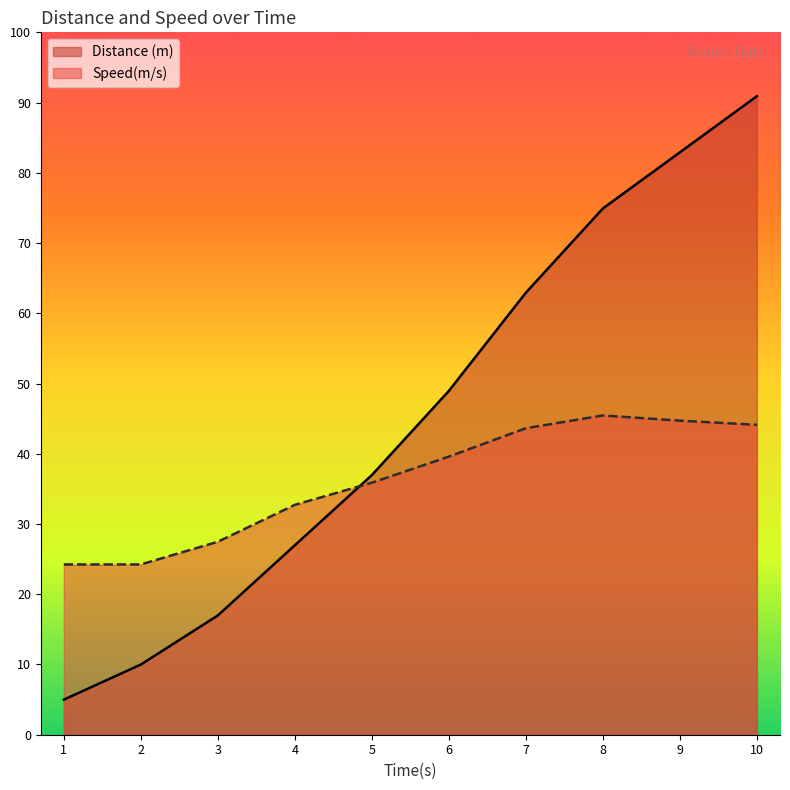

What is the sum of the Speed(m/s) values at 3 and 8?

73.0